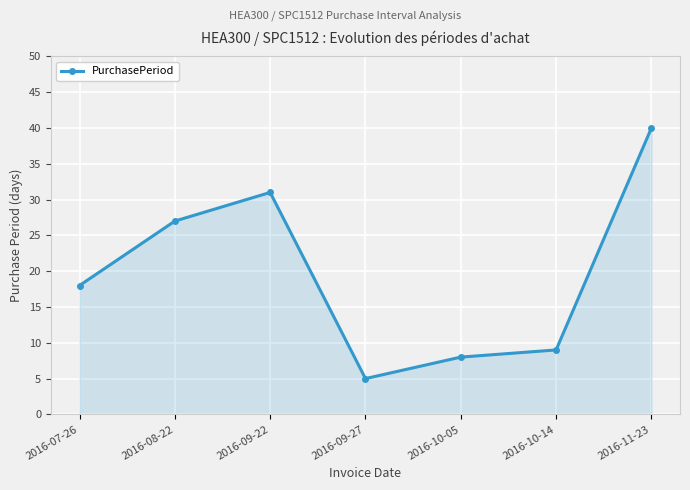

True or false: the data shows 13 at 2016-10-05.

False